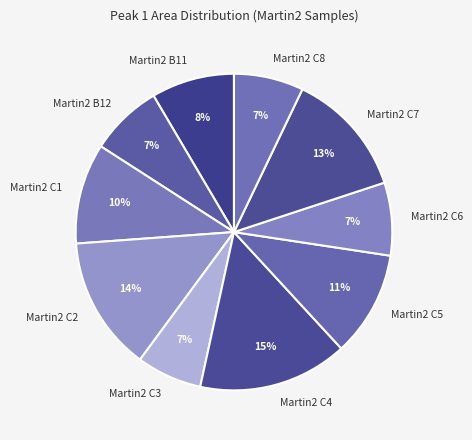

Does any single category account for the majority?

No